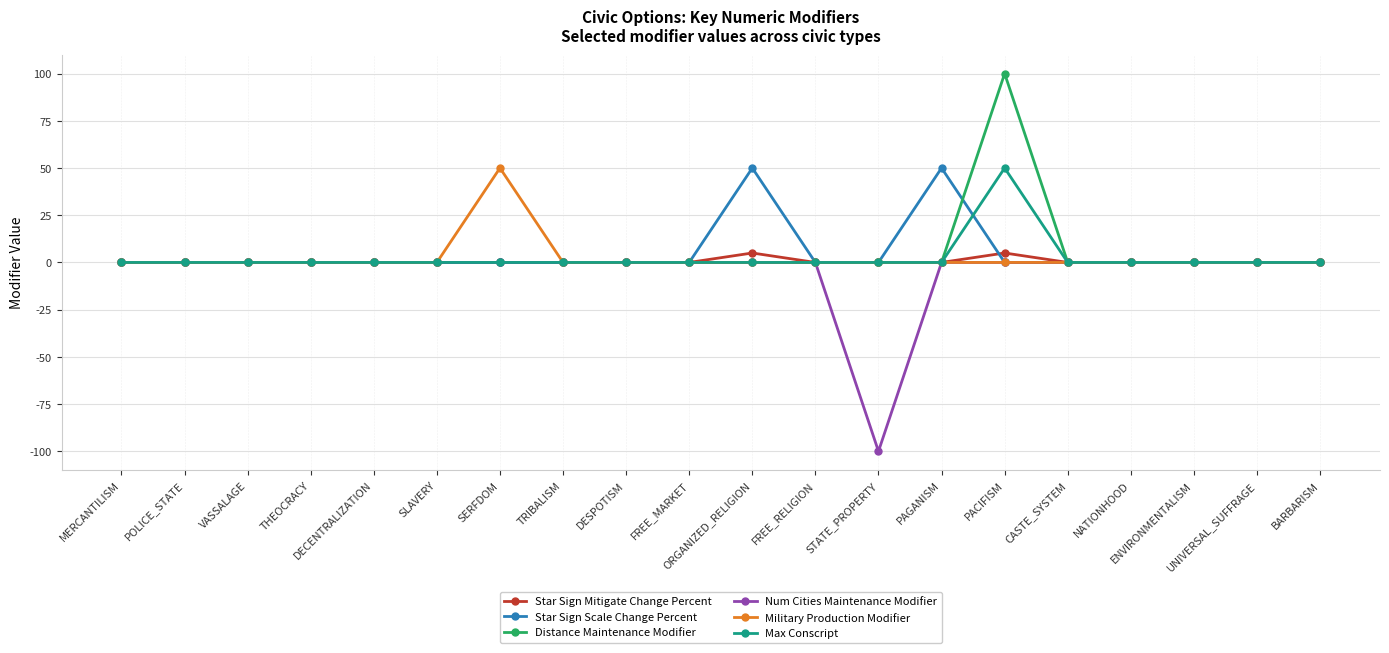

How many series are shown in this chart?

6